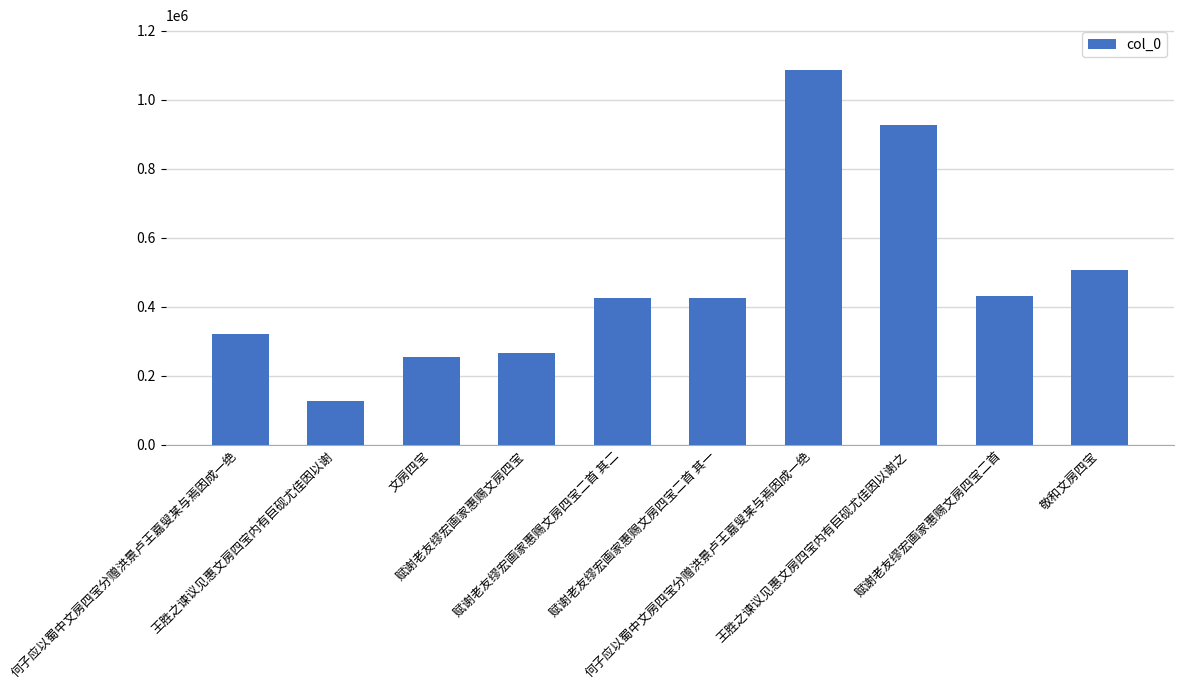

Approximately how many times larger is the value at 赋谢老友缪宏画家惠赐文房四宝二首 其一 compared to 赋谢老友缪宏画家惠赐文房四宝二首?

1.0